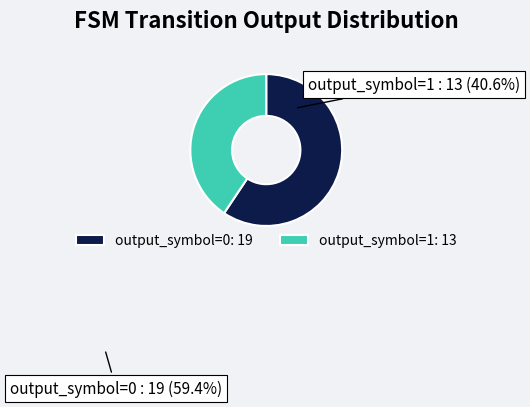

Approximately how many times larger is the value at output_symbol=0 compared to output_symbol=1?

1.5